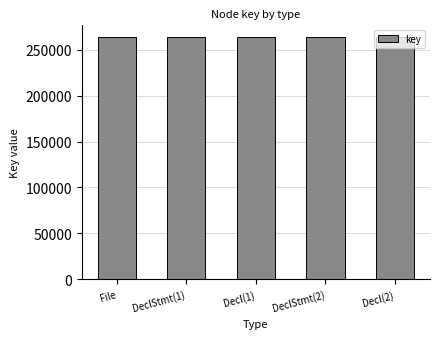

Approximately how many times larger is the value at File compared to Decl(2)?

1.0